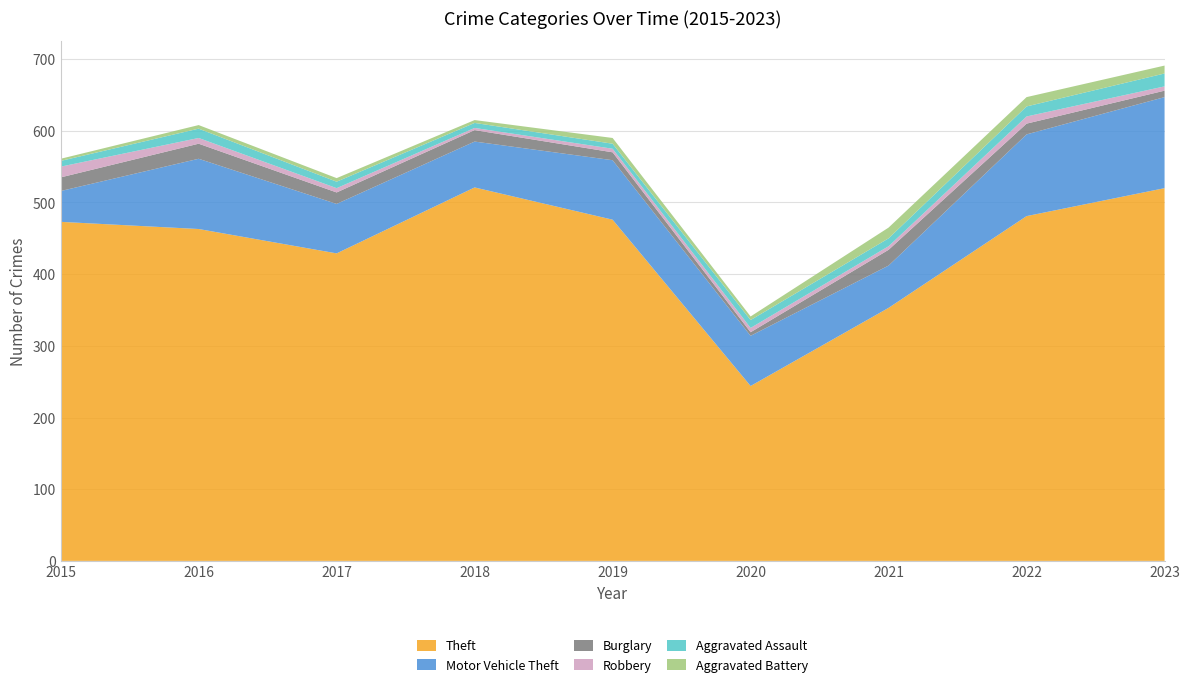

Reading left to right, extract all data points from this chart.

Theft: 2015=473	2016=463	2017=429	2018=521	2019=476	2020=244	2021=353	2022=481	2023=520
Motor Vehicle Theft: 2015=43	2016=98	2017=69	2018=64	2019=83	2020=70	2021=59	2022=114	2023=127
Burglary: 2015=19	2016=21	2017=16	2018=16	2019=11	2020=5	2021=22	2022=15	2023=9
Robbery: 2015=15	2016=8	2017=6	2018=3	2019=5	2020=6	2021=5	2022=10	2023=6
Aggravated Assault: 2015=8	2016=13	2017=9	2018=7	2019=7	2020=11	2021=11	2022=14	2023=18
Aggravated Battery: 2015=3	2016=5	2017=5	2018=4	2019=8	2020=5	2021=15	2022=13	2023=11